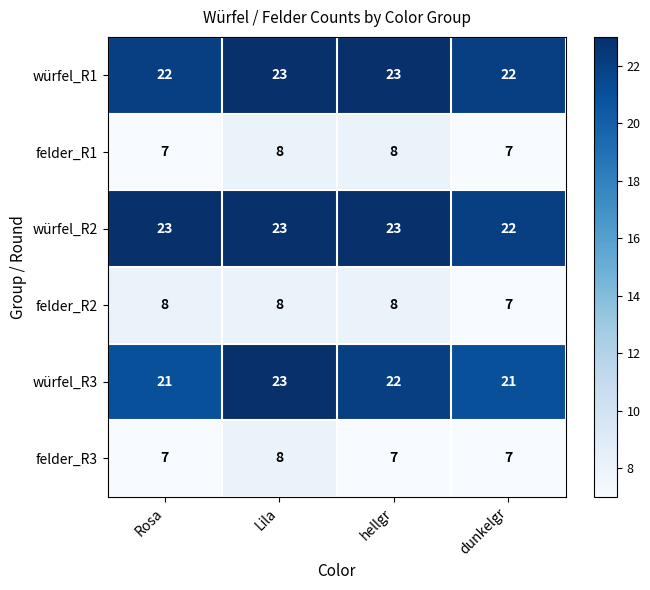

At how many categories does at least one series exceed 17?

4